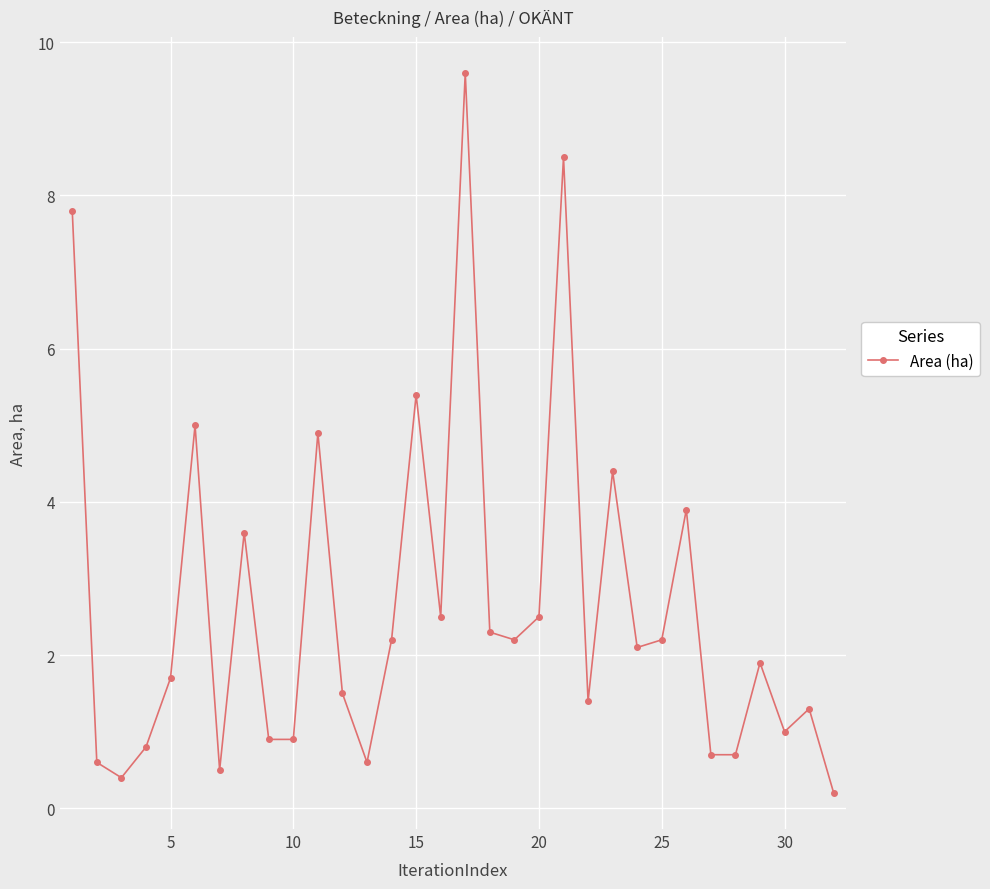

Count the number of values greater than 2.

16